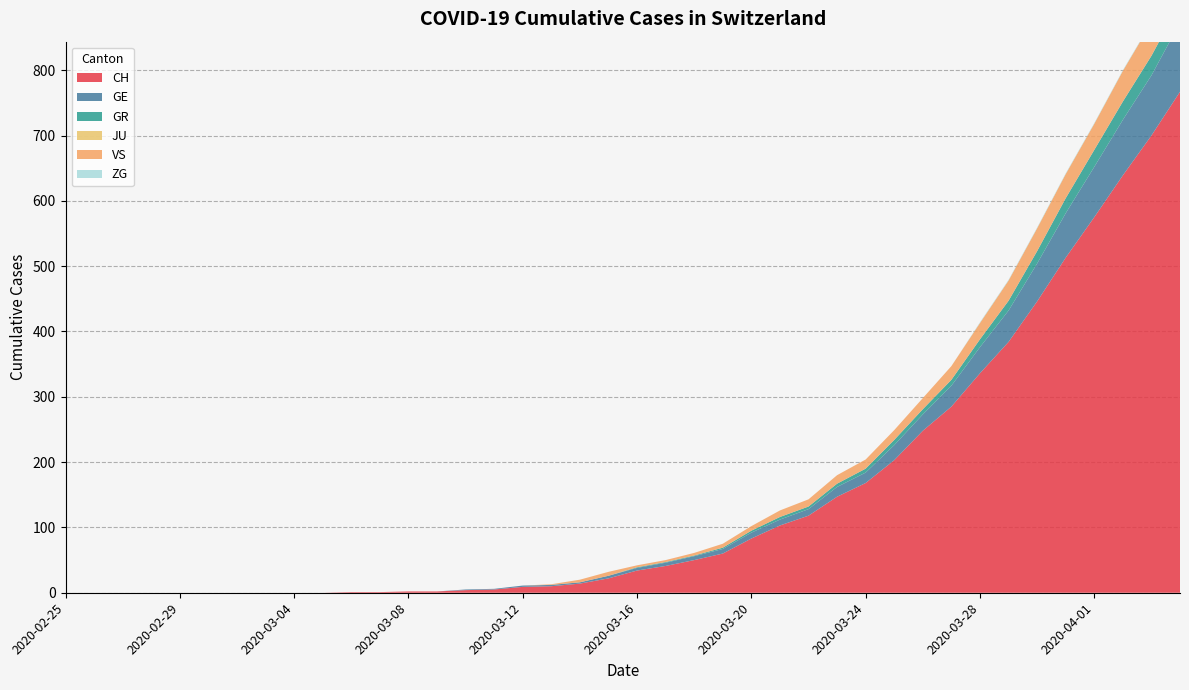

Reading left to right, transcribe all the data shown in this chart.

CH: 0	0	0	0	0	0	0	0	0	0	1	1	2	2	4	5	9	10	14	22	34	41	50	60	83	103	118	147	168	203	248	285	336	384	446	513	575	639	700	767
GE: 0	0	0	0	0	0	0	0	0	0	0	0	0	0	1	1	2	2	2	4	4	5	6	7	9	9	10	15	16	23	25	32	40	48	58	68	77	85	92	106
GR: 0	0	0	0	0	0	0	0	0	0	0	0	0	0	0	0	0	0	0	0	1	1	1	2	3	4	4	5	6	8	8	9	12	15	19	23	26	28	30	30
JU: 0	0	0	0	0	0	0	0	0	0	0	0	0	0	0	0	0	0	0	0	0	0	0	0	0	0	0	0	0	0	0	0	0	0	0	0	0	0	0	0
VS: 0	0	0	0	0	0	0	0	0	0	0	0	0	0	0	0	0	1	4	6	3	3	4	6	7	10	11	13	14	15	17	21	25	31	35	37	40	47	51	53
ZG: 0	0	0	0	0	0	0	0	0	0	0	0	0	0	0	0	0	0	0	0	0	0	0	0	0	0	0	0	0	0	0	0	1	1	1	1	1	1	1	2